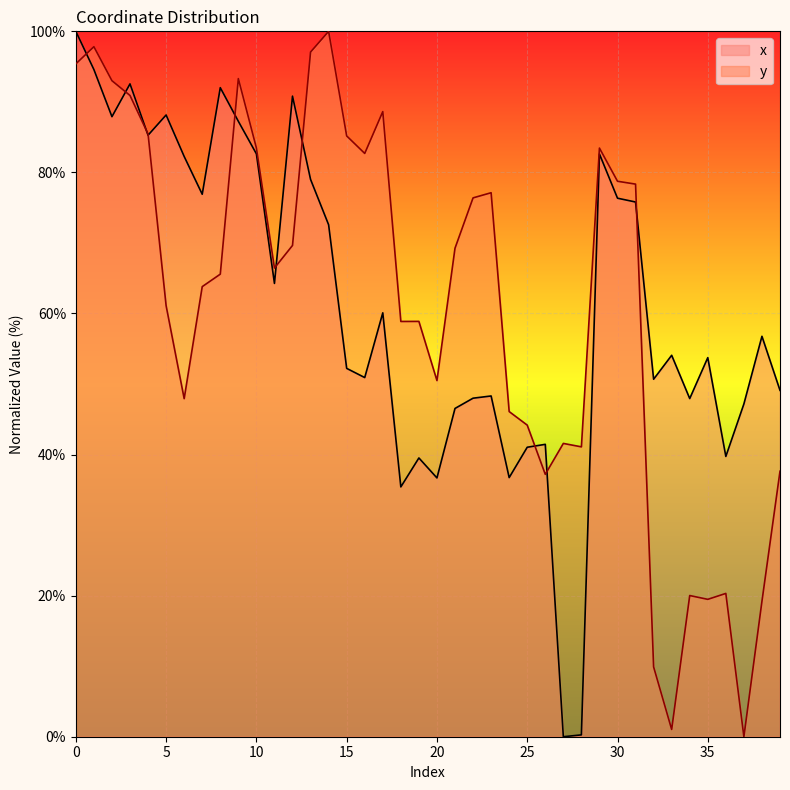

List the series in order of their peak value, lowest first.

x, y